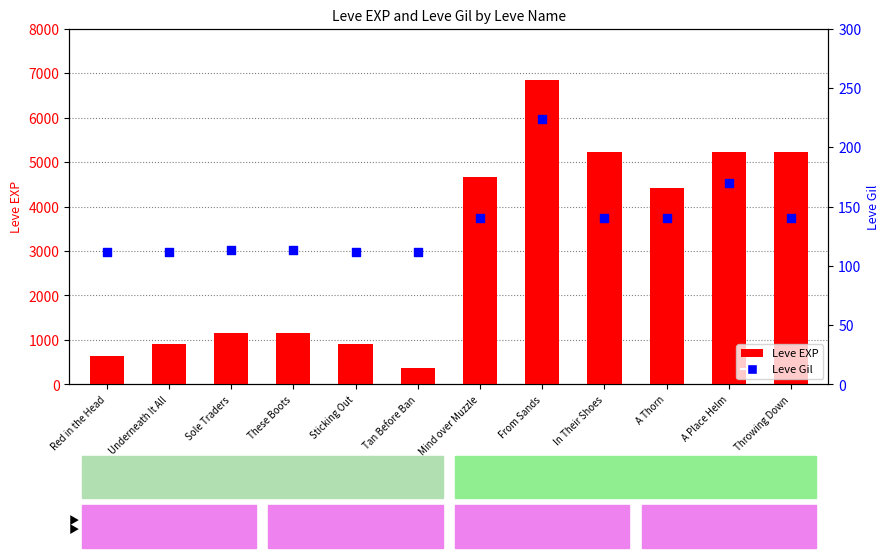

Which series reaches the maximum Y coordinate?

Leve EXP